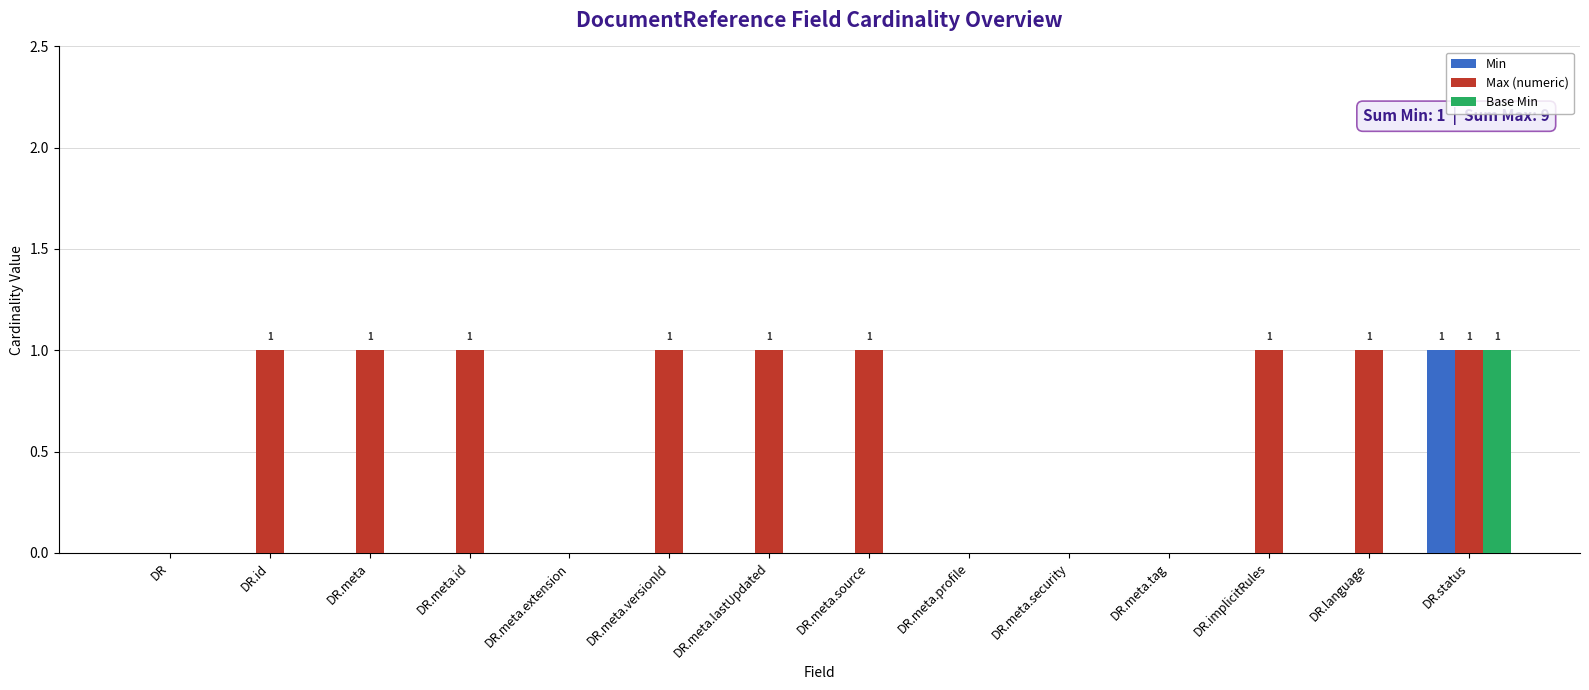

Reading right to left, list all the values displayed in this chart.

Min: DR.status=1	DR.language=0	DR.implicitRules=0	DR.meta.tag=0	DR.meta.security=0	DR.meta.profile=0	DR.meta.source=0	DR.meta.lastUpdated=0	DR.meta.versionId=0	DR.meta.extension=0	DR.meta.id=0	DR.meta=0	DR.id=0	DR=0
Max (numeric): DR.status=1	DR.language=1	DR.implicitRules=1	DR.meta.tag=0	DR.meta.security=0	DR.meta.profile=0	DR.meta.source=1	DR.meta.lastUpdated=1	DR.meta.versionId=1	DR.meta.extension=0	DR.meta.id=1	DR.meta=1	DR.id=1	DR=0
Base Min: DR.status=1	DR.language=0	DR.implicitRules=0	DR.meta.tag=0	DR.meta.security=0	DR.meta.profile=0	DR.meta.source=0	DR.meta.lastUpdated=0	DR.meta.versionId=0	DR.meta.extension=0	DR.meta.id=0	DR.meta=0	DR.id=0	DR=0